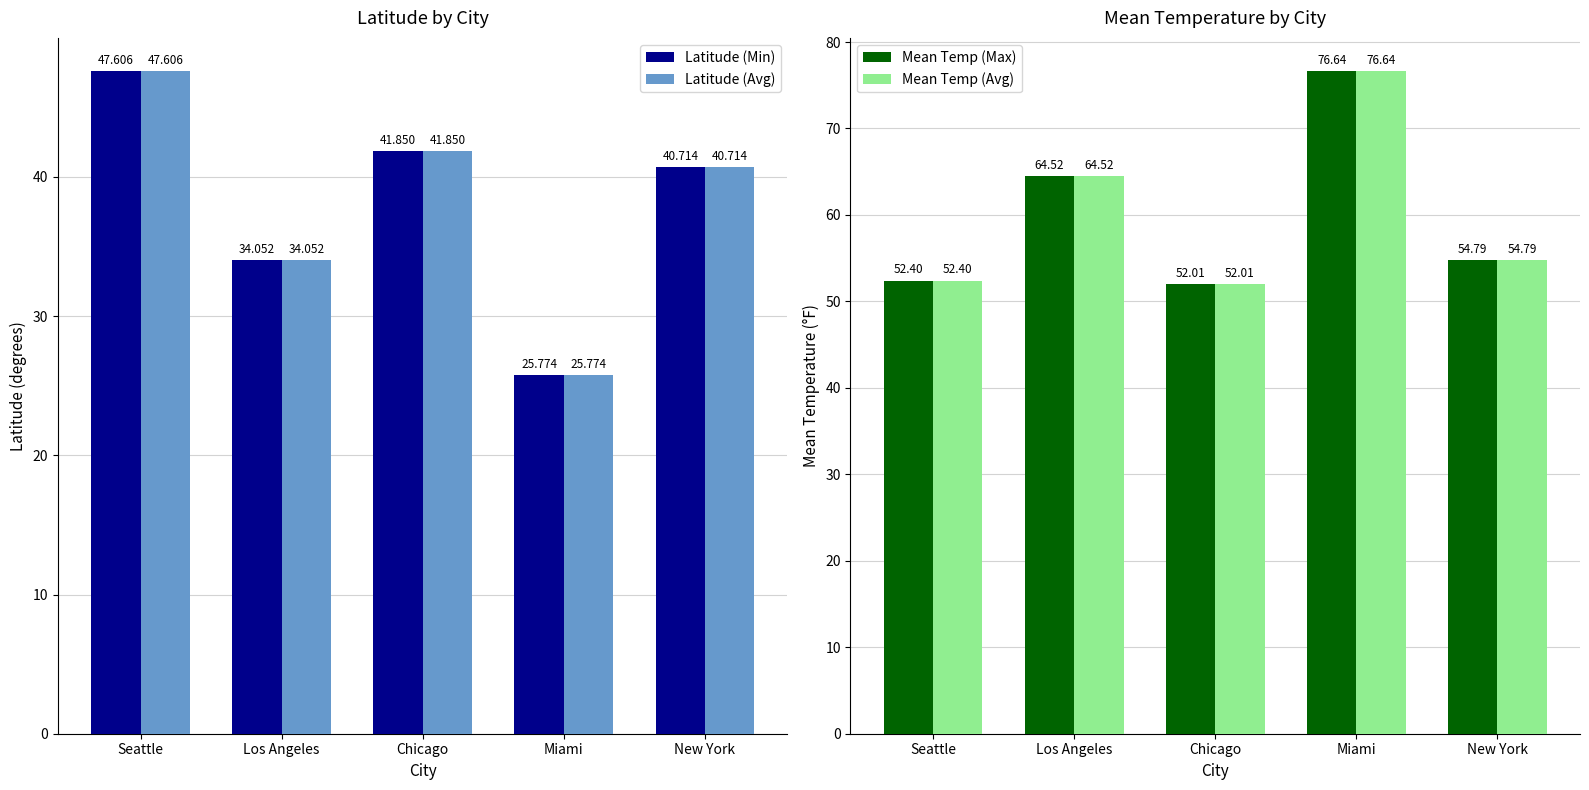

What is the value of the Latitude (Min) bar at the 1st from the left?

47.6